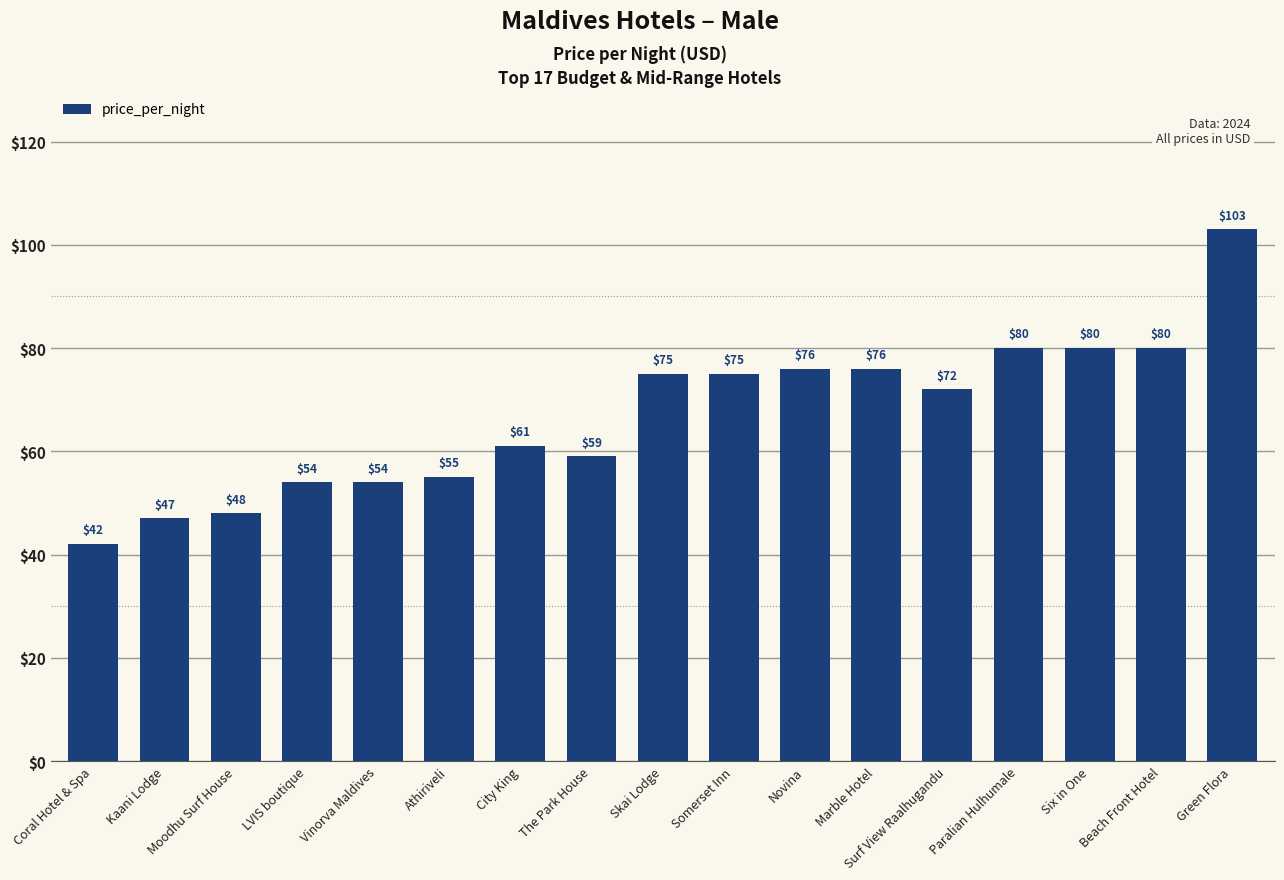

What is the value of the 10th bar from the left?

75